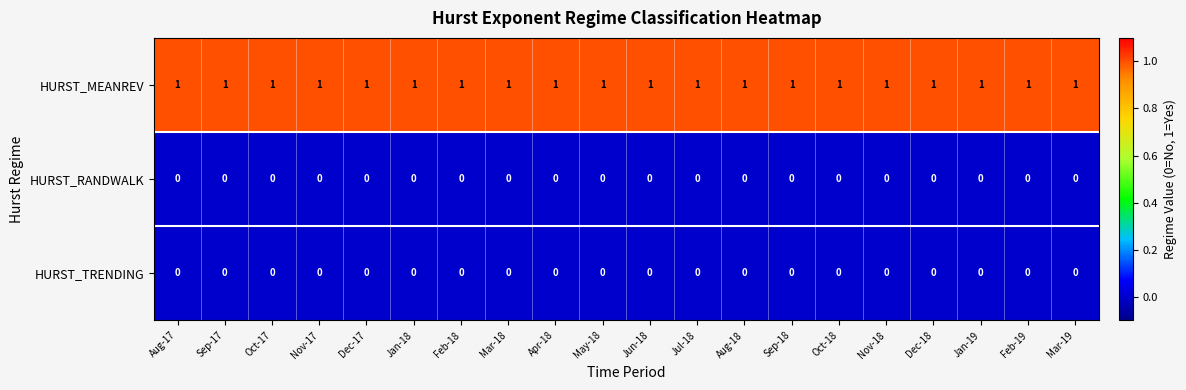

What is the total value across all series at Sep-17?

1